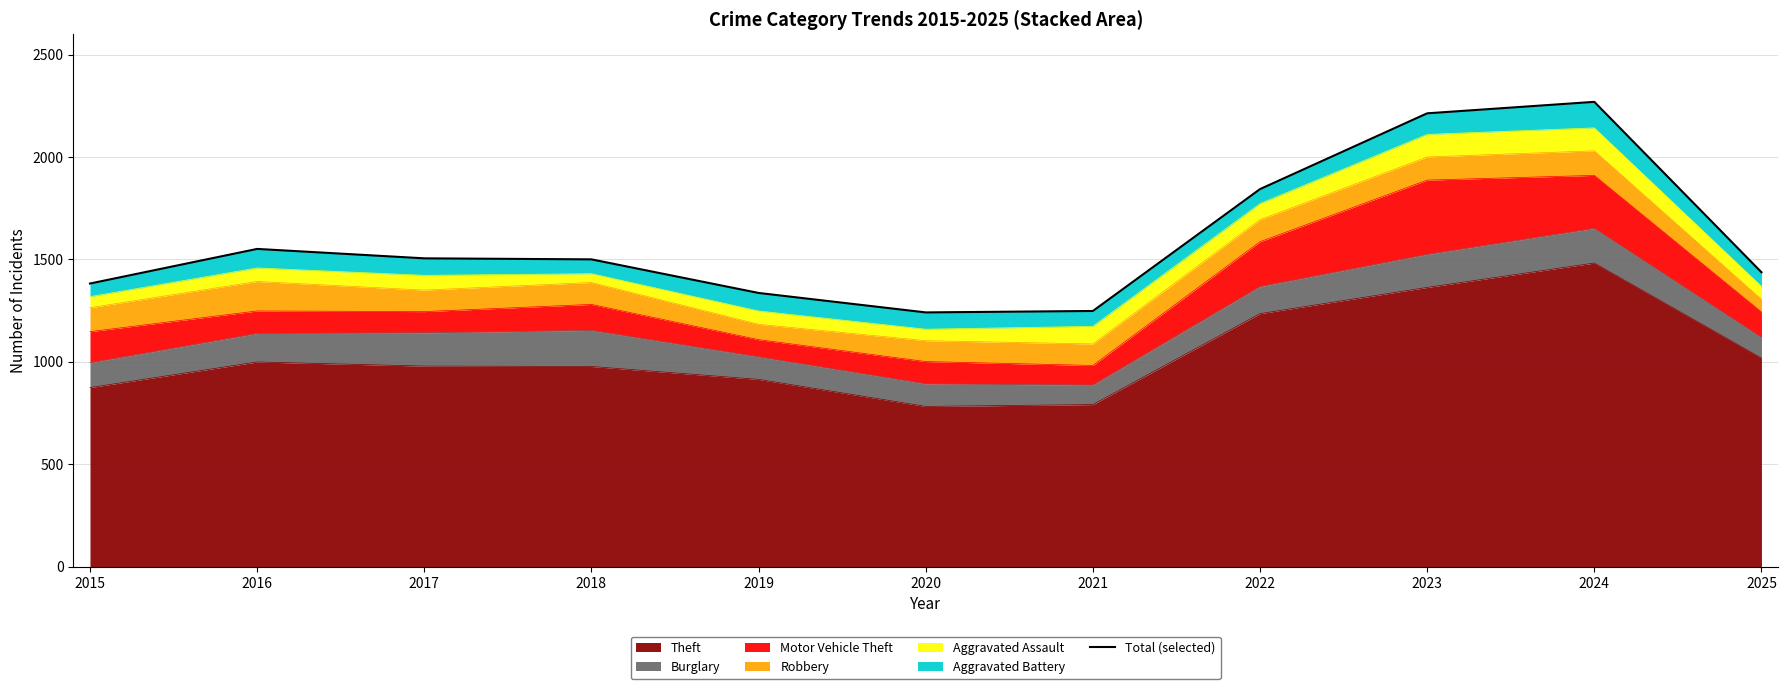

List the labels in order of value, smallest first.

2020, 2021, 2019, 2015, 2025, 2018, 2017, 2016, 2022, 2023, 2024